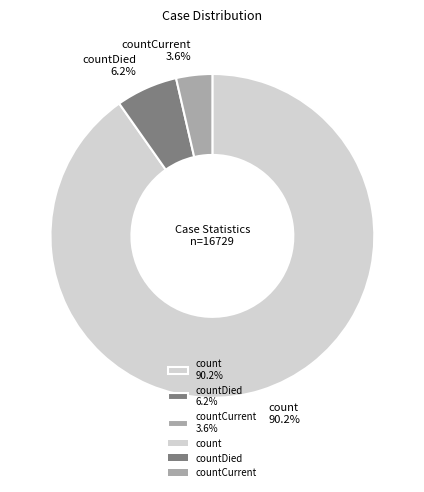

What is the smallest slice in the pie chart?

countCurrent 3.6%